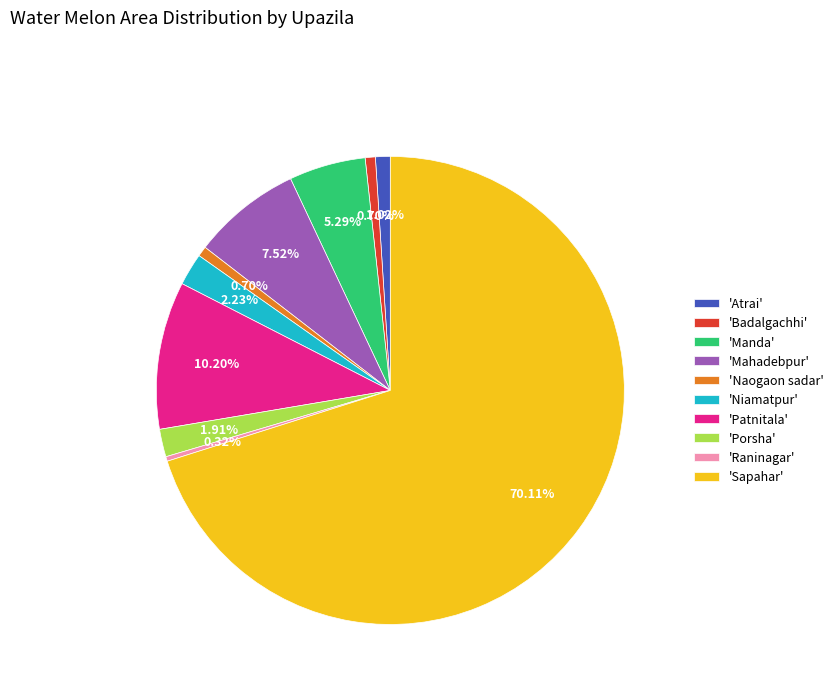

Which category accounts for the majority?

'Sapahar'